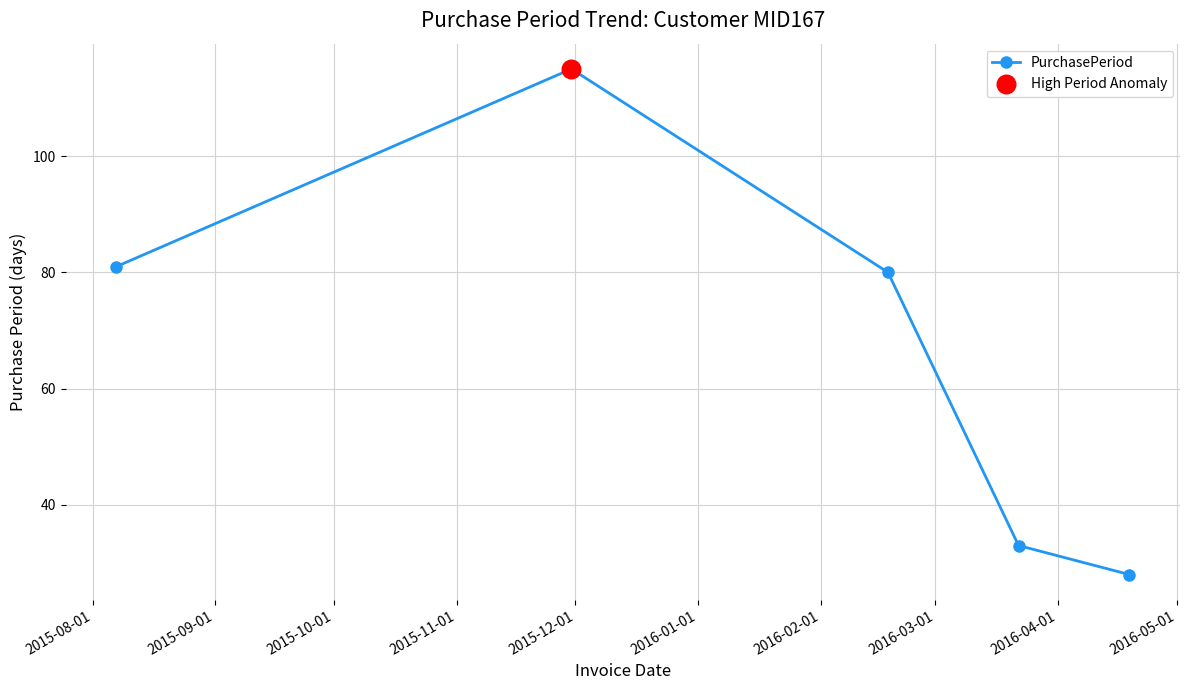

What is the minimum value shown in the chart?

28